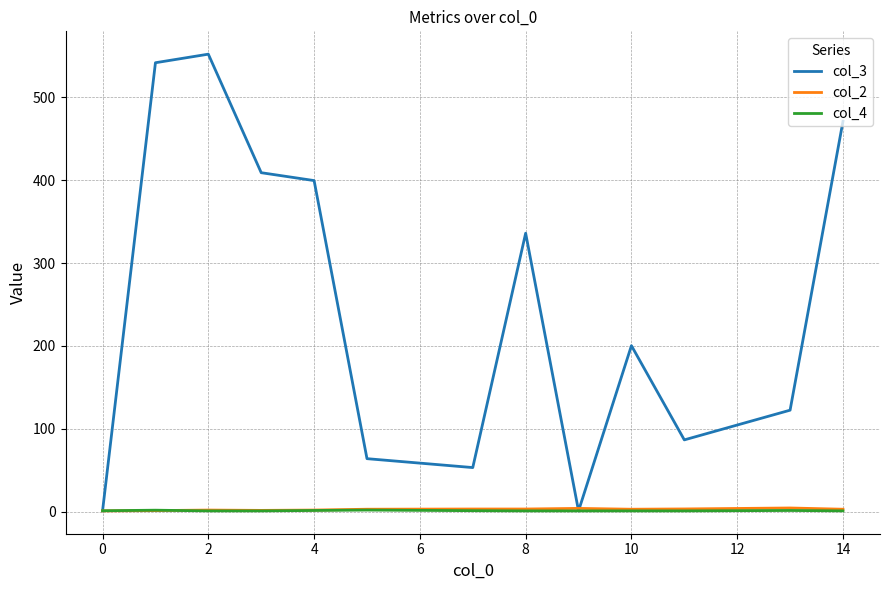

Which series has the largest total across all categories?

col_3